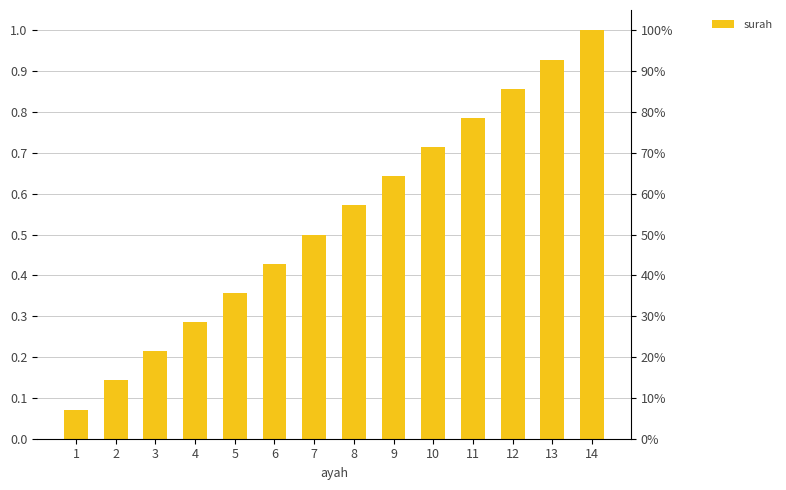

What is the difference between the values at 8 and 1?

0.5